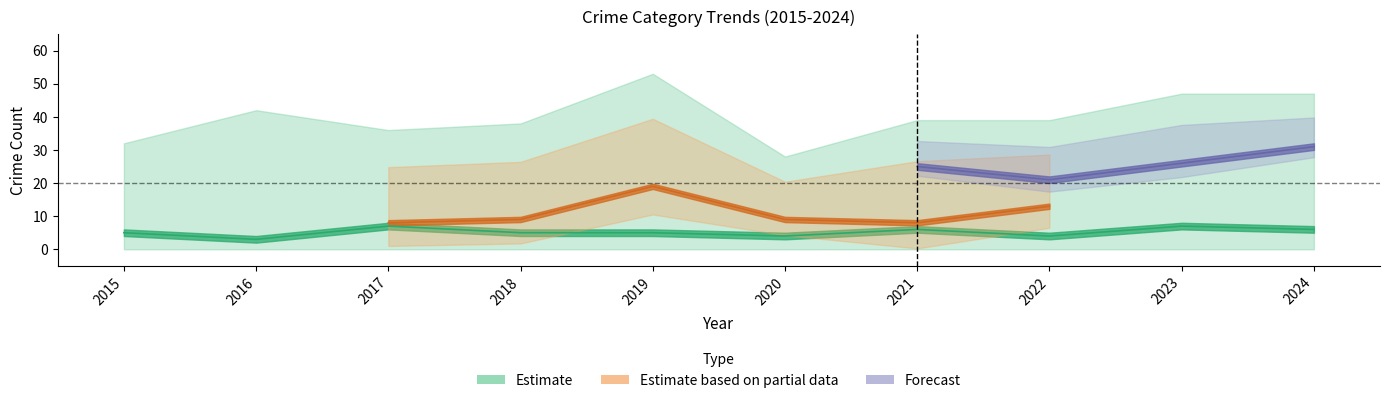

Is this an area chart (filled region under the line)?

No